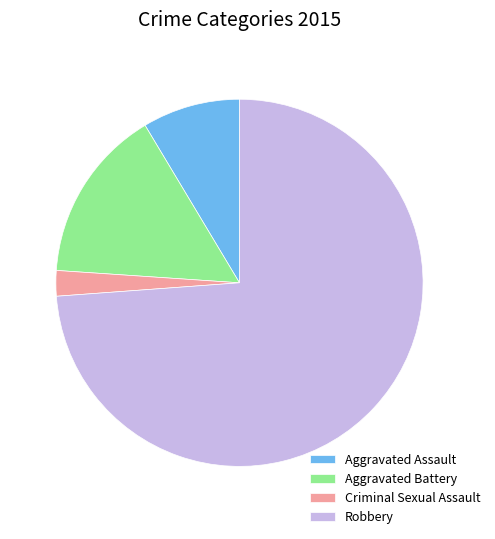

Which slice is the largest?

Robbery